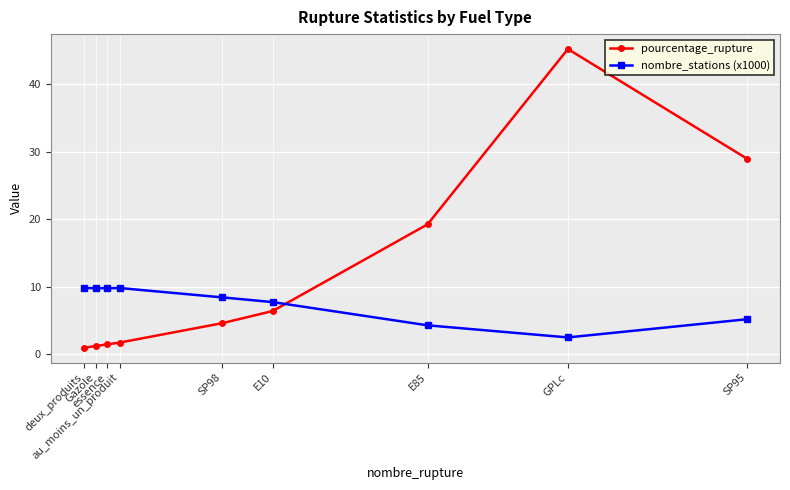

Is the value of pourcentage_rupture at GPLc greater than the value of nombre_stations (x1000) at au_moins_un_produit?

Yes